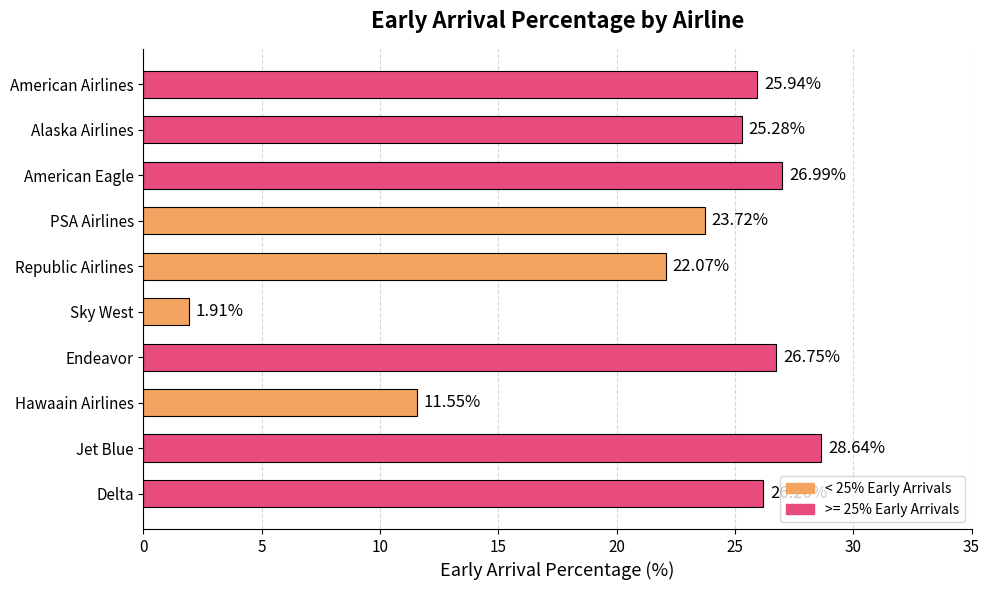

What is the difference between the values at Sky West and Hawaain Airlines?

9.6